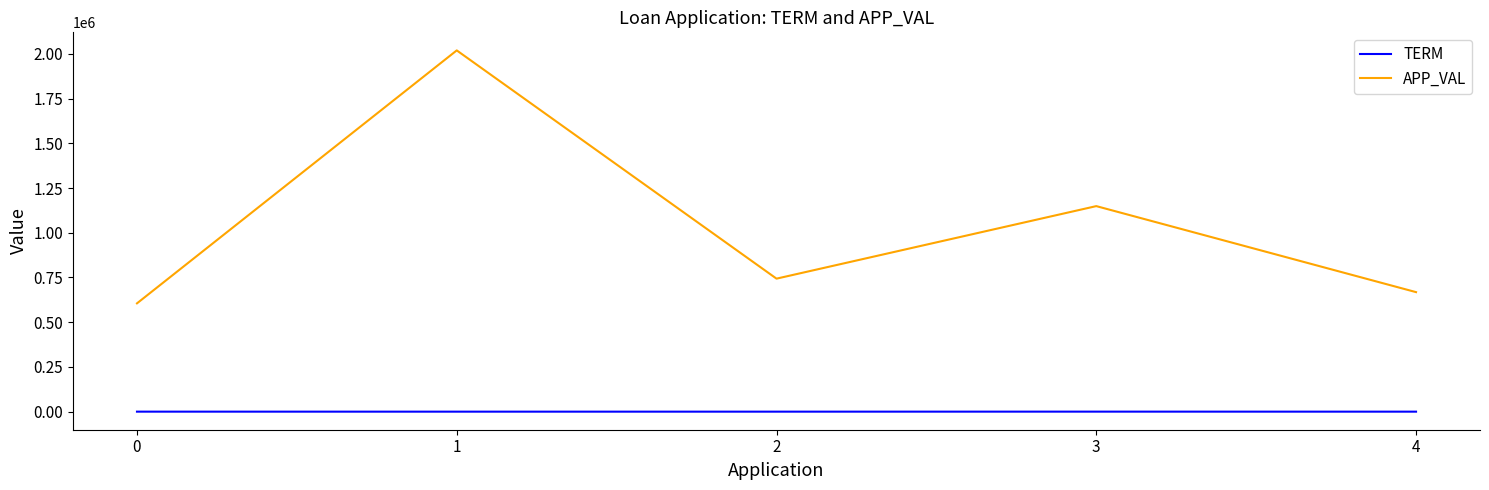

True or false: TERM and APP_VAL cross at least once.

False